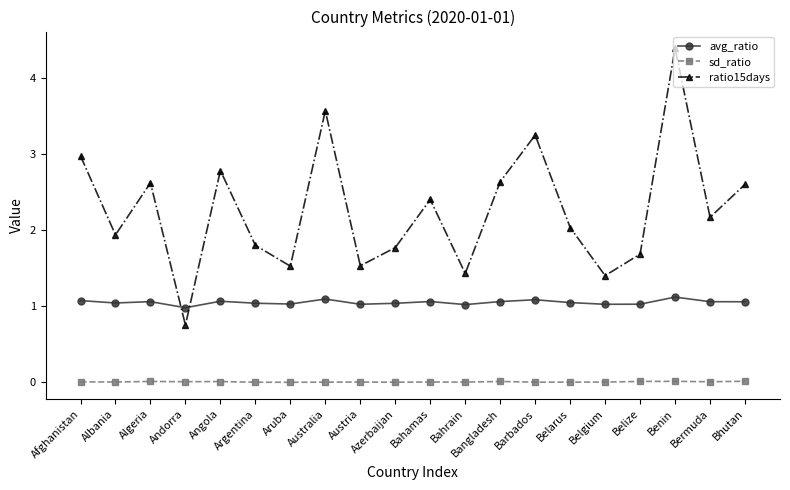

Rank the series at Angola from highest to lowest value.

ratio15days, avg_ratio, sd_ratio